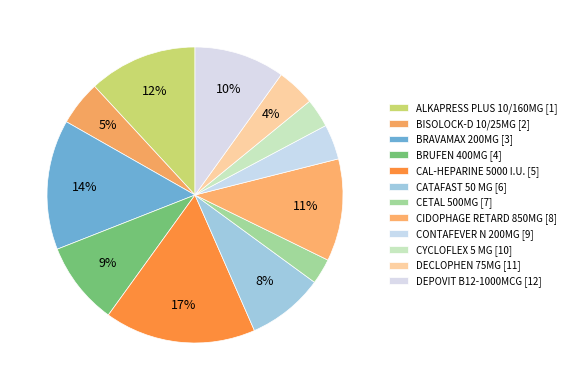

What percentage is the CAL-HEPARINE 5000 I.U. [5] slice, to the nearest percent?

17%